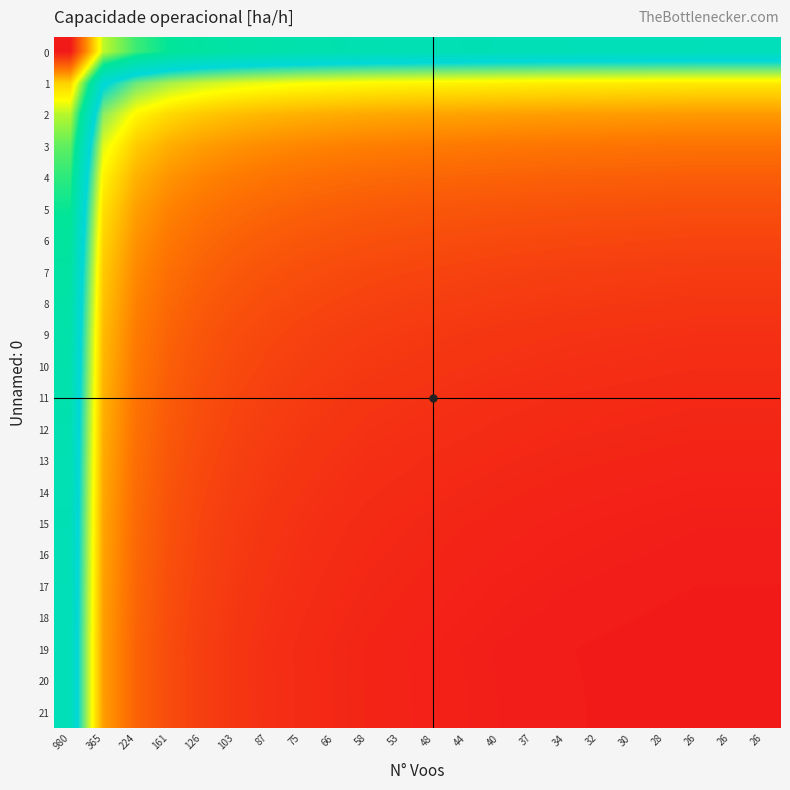

Reading left to right, list all the values displayed in this chart.

0: 980=-1.0	365=-0.4	224=-0.2	161=-0.1	126=-0.1	103=-0.1	87=-0.1	75=-0.1	66=-0.0	58=-0.0	53=-0.0	48=-0.0	44=-0.0	40=-0.0	37=-0.0	34=-0.0	32=-0.0	30=-0.0	28=-0.0	26=0.0	26=0.0	26=0.0
1: 980=-0.5	365=0.1	224=0.3	161=0.3	126=0.4	103=0.4	87=0.4	75=0.4	66=0.4	58=0.4	53=0.4	48=0.4	44=0.5	40=0.5	37=0.5	34=0.5	32=0.5	30=0.5	28=0.5	26=0.5	26=0.5	26=0.5
2: 980=-0.3	365=0.3	224=0.4	161=0.5	126=0.5	103=0.6	87=0.6	75=0.6	66=0.6	58=0.6	53=0.6	48=0.6	44=0.6	40=0.6	37=0.6	34=0.6	32=0.6	30=0.7	28=0.7	26=0.7	26=0.7	26=0.7
3: 980=-0.2	365=0.4	224=0.5	161=0.6	126=0.6	103=0.7	87=0.7	75=0.7	66=0.7	58=0.7	53=0.7	48=0.7	44=0.7	40=0.7	37=0.7	34=0.7	32=0.7	30=0.7	28=0.7	26=0.8	26=0.8	26=0.8
4: 980=-0.2	365=0.5	224=0.6	161=0.7	126=0.7	103=0.7	87=0.7	75=0.8	66=0.8	58=0.8	53=0.8	48=0.8	44=0.8	40=0.8	37=0.8	34=0.8	32=0.8	30=0.8	28=0.8	26=0.8	26=0.8	26=0.8
5: 980=-0.2	365=0.5	224=0.6	161=0.7	126=0.7	103=0.8	87=0.8	75=0.8	66=0.8	58=0.8	53=0.8	48=0.8	44=0.8	40=0.8	37=0.8	34=0.8	32=0.8	30=0.8	28=0.8	26=0.8	26=0.8	26=0.8
6: 980=-0.1	365=0.5	224=0.7	161=0.7	126=0.8	103=0.8	87=0.8	75=0.8	66=0.8	58=0.8	53=0.8	48=0.9	44=0.9	40=0.9	37=0.9	34=0.9	32=0.9	30=0.9	28=0.9	26=0.9	26=0.9	26=0.9
7: 980=-0.1	365=0.5	224=0.7	161=0.8	126=0.8	103=0.8	87=0.8	75=0.9	66=0.9	58=0.9	53=0.9	48=0.9	44=0.9	40=0.9	37=0.9	34=0.9	32=0.9	30=0.9	28=0.9	26=0.9	26=0.9	26=0.9
8: 980=-0.1	365=0.6	224=0.7	161=0.8	126=0.8	103=0.8	87=0.9	75=0.9	66=0.9	58=0.9	53=0.9	48=0.9	44=0.9	40=0.9	37=0.9	34=0.9	32=0.9	30=0.9	28=0.9	26=0.9	26=0.9	26=0.9
9: 980=-0.1	365=0.6	224=0.7	161=0.8	126=0.8	103=0.9	87=0.9	75=0.9	66=0.9	58=0.9	53=0.9	48=0.9	44=0.9	40=0.9	37=0.9	34=0.9	32=0.9	30=0.9	28=0.9	26=0.9	26=0.9	26=0.9
10: 980=-0.1	365=0.6	224=0.7	161=0.8	126=0.8	103=0.9	87=0.9	75=0.9	66=0.9	58=0.9	53=0.9	48=0.9	44=0.9	40=0.9	37=0.9	34=0.9	32=0.9	30=0.9	28=0.9	26=0.9	26=0.9	26=0.9
11: 980=-0.0	365=0.6	224=0.7	161=0.8	126=0.9	103=0.9	87=0.9	75=0.9	66=0.9	58=0.9	53=0.9	48=0.9	44=0.9	40=0.9	37=0.9	34=0.9	32=0.9	30=1.0	28=1.0	26=1.0	26=1.0	26=1.0
12: 980=-0.0	365=0.6	224=0.8	161=0.8	126=0.9	103=0.9	87=0.9	75=0.9	66=0.9	58=0.9	53=0.9	48=0.9	44=0.9	40=0.9	37=1.0	34=1.0	32=1.0	30=1.0	28=1.0	26=1.0	26=1.0	26=1.0
13: 980=-0.0	365=0.6	224=0.8	161=0.8	126=0.9	103=0.9	87=0.9	75=0.9	66=0.9	58=0.9	53=0.9	48=0.9	44=1.0	40=1.0	37=1.0	34=1.0	32=1.0	30=1.0	28=1.0	26=1.0	26=1.0	26=1.0
14: 980=-0.0	365=0.6	224=0.8	161=0.8	126=0.9	103=0.9	87=0.9	75=0.9	66=0.9	58=0.9	53=0.9	48=1.0	44=1.0	40=1.0	37=1.0	34=1.0	32=1.0	30=1.0	28=1.0	26=1.0	26=1.0	26=1.0
15: 980=-0.0	365=0.6	224=0.8	161=0.8	126=0.9	103=0.9	87=0.9	75=0.9	66=0.9	58=1.0	53=1.0	48=1.0	44=1.0	40=1.0	37=1.0	34=1.0	32=1.0	30=1.0	28=1.0	26=1.0	26=1.0	26=1.0
16: 980=-0.0	365=0.6	224=0.8	161=0.8	126=0.9	103=0.9	87=0.9	75=0.9	66=0.9	58=1.0	53=1.0	48=1.0	44=1.0	40=1.0	37=1.0	34=1.0	32=1.0	30=1.0	28=1.0	26=1.0	26=1.0	26=1.0
17: 980=-0.0	365=0.6	224=0.8	161=0.9	126=0.9	103=0.9	87=0.9	75=0.9	66=1.0	58=1.0	53=1.0	48=1.0	44=1.0	40=1.0	37=1.0	34=1.0	32=1.0	30=1.0	28=1.0	26=1.0	26=1.0	26=1.0
18: 980=-0.0	365=0.6	224=0.8	161=0.9	126=0.9	103=0.9	87=0.9	75=0.9	66=1.0	58=1.0	53=1.0	48=1.0	44=1.0	40=1.0	37=1.0	34=1.0	32=1.0	30=1.0	28=1.0	26=1.0	26=1.0	26=1.0
19: 980=0.0	365=0.6	224=0.8	161=0.9	126=0.9	103=0.9	87=0.9	75=0.9	66=1.0	58=1.0	53=1.0	48=1.0	44=1.0	40=1.0	37=1.0	34=1.0	32=1.0	30=1.0	28=1.0	26=1.0	26=1.0	26=1.0
20: 980=-0.0	365=0.6	224=0.8	161=0.9	126=0.9	103=0.9	87=0.9	75=0.9	66=1.0	58=1.0	53=1.0	48=1.0	44=1.0	40=1.0	37=1.0	34=1.0	32=1.0	30=1.0	28=1.0	26=1.0	26=1.0	26=1.0
21: 980=-0.0	365=0.6	224=0.8	161=0.9	126=0.9	103=0.9	87=0.9	75=0.9	66=1.0	58=1.0	53=1.0	48=1.0	44=1.0	40=1.0	37=1.0	34=1.0	32=1.0	30=1.0	28=1.0	26=1.0	26=1.0	26=1.0